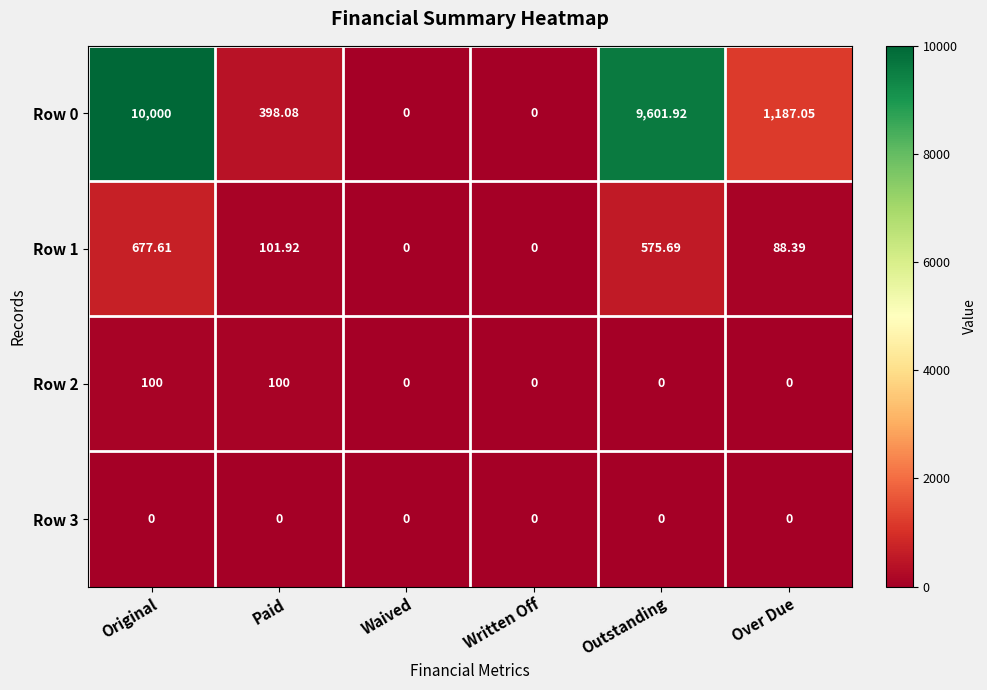

At which category is the sum across all series the highest?

Original